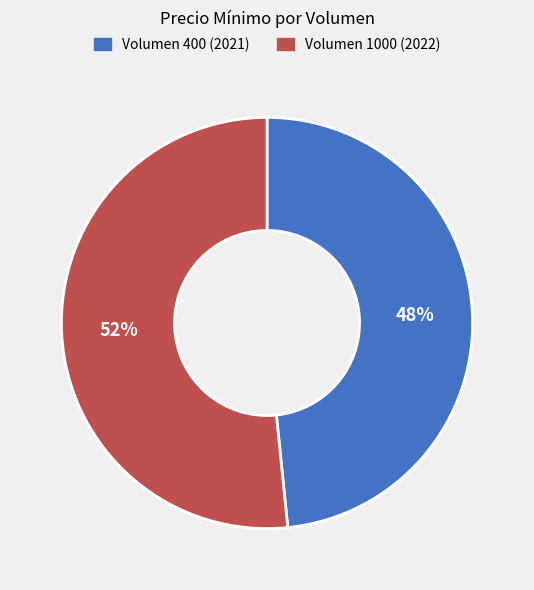

To the nearest percent, what is the average slice percentage?

50%